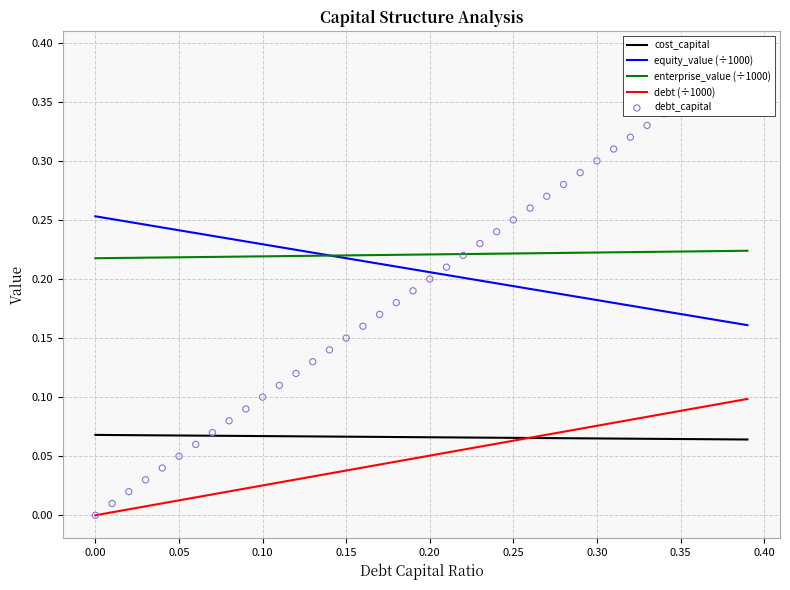

Which series has the widest spread of Y values?

debt_capital